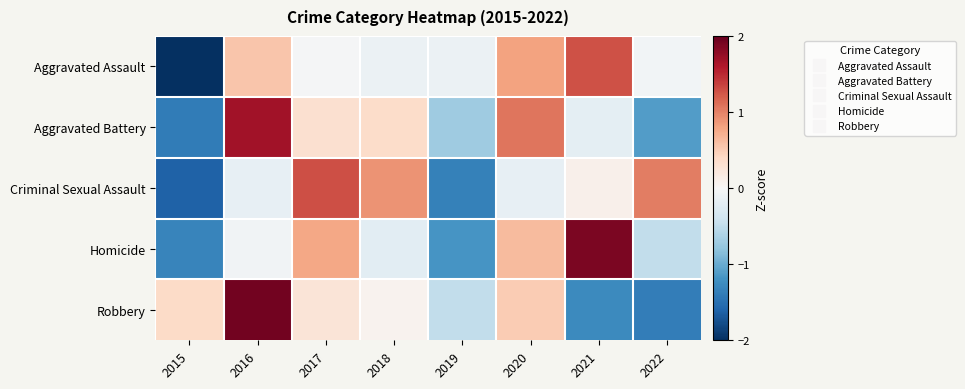

Reading right to left, what are all the values shown in this chart?

Aggravated Assault: 2022=-0.1	2021=1.3	2020=0.8	2019=-0.1	2018=-0.1	2017=-0.0	2016=0.6	2015=-2.3
Aggravated Battery: 2022=-1.1	2021=-0.2	2020=1.1	2019=-0.7	2018=0.4	2017=0.3	2016=1.7	2015=-1.4
Criminal Sexual Assault: 2022=1.0	2021=0.1	2020=-0.2	2019=-1.4	2018=0.9	2017=1.3	2016=-0.2	2015=-1.6
Homicide: 2022=-0.5	2021=1.9	2020=0.6	2019=-1.2	2018=-0.2	2017=0.8	2016=-0.1	2015=-1.3
Robbery: 2022=-1.4	2021=-1.3	2020=0.5	2019=-0.5	2018=0.1	2017=0.3	2016=1.9	2015=0.4